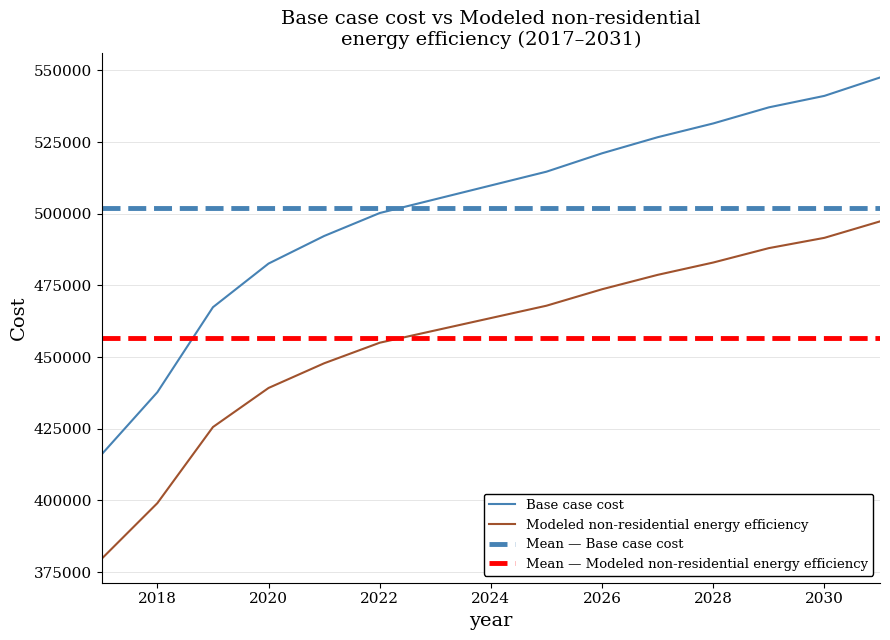

The Modeled non-residential energy efficiency series shows 197631.6 at 2022. True or false?

False